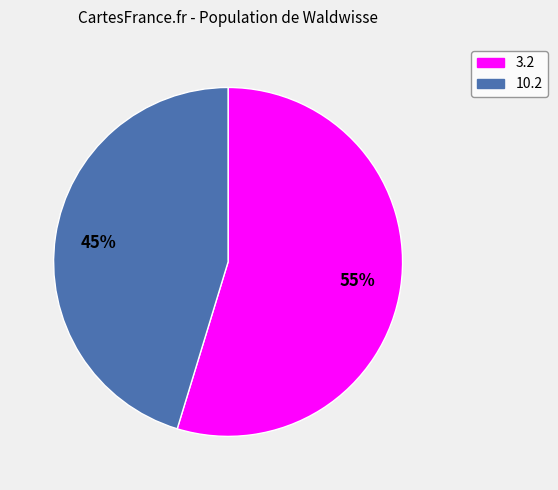

Rank the categories by value from lowest to highest.

10.2, 3.2